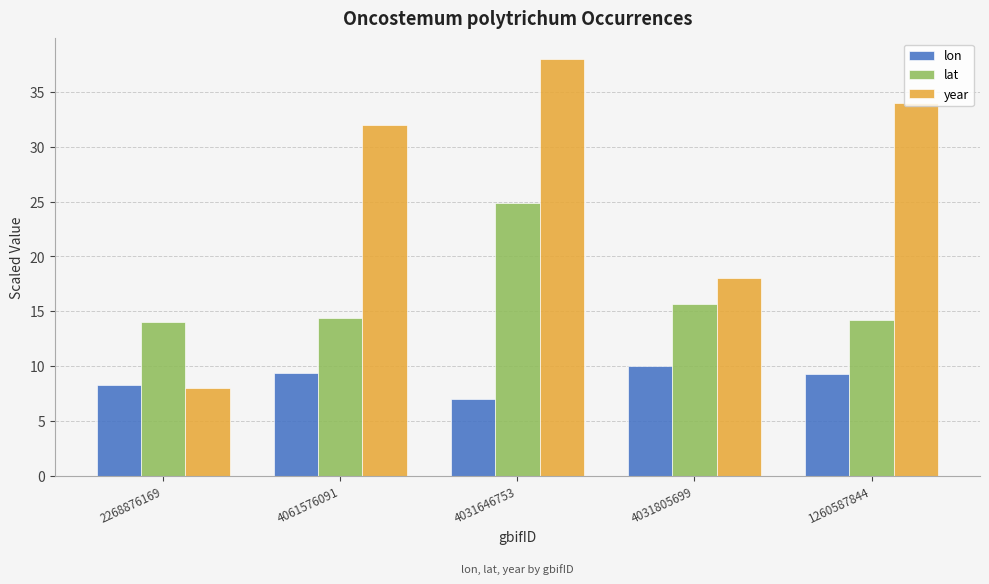

What is the spread (max minus min) of values at 1260587844?

24.7